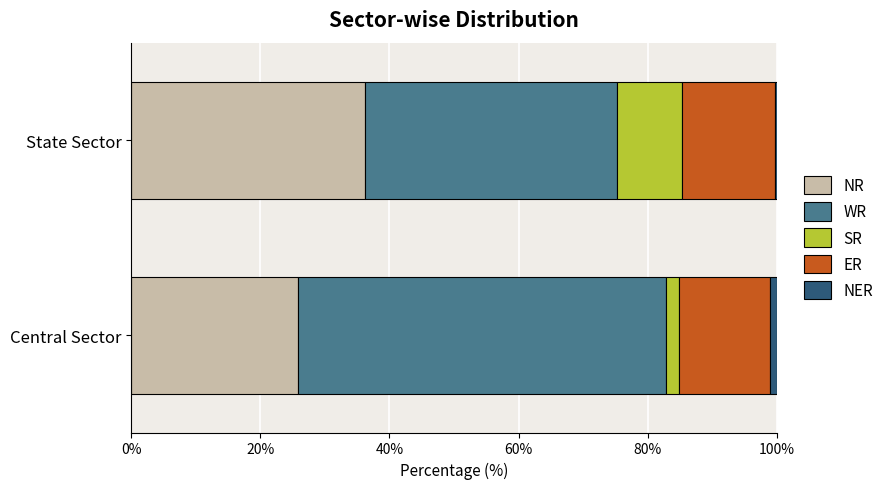

What is the lowest value of the NR series?

25.9